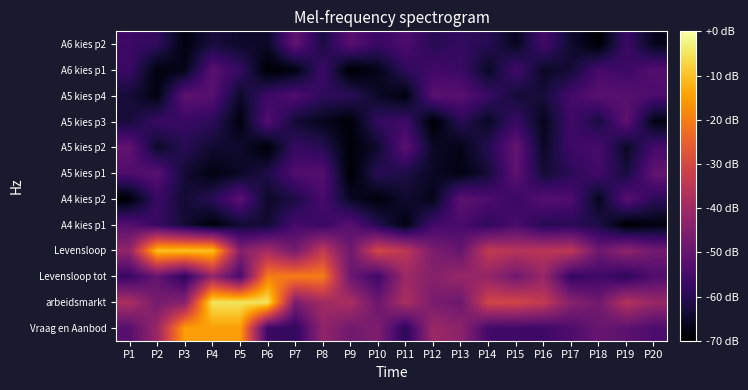

Reading left to right, list all the values displayed in this chart.

Vraag en Aanbod: P1=-52.5	P2=-41.0	P3=-15.0	P4=-15.0	P5=-15.0	P6=-56.9	P7=-58.8	P8=-42.7	P9=-48.0	P10=-45.8	P11=-59.6	P12=-40.6	P13=-43.4	P14=-55.8	P15=-56.4	P16=-56.3	P17=-53.9	P18=-49.5	P19=-51.4	P20=-54.2
arbeidsmarkt: P1=-37.8	P2=-47.2	P3=-44.2	P4=-5.0	P5=-5.0	P6=-5.0	P7=-46.0	P8=-39.7	P9=-38.2	P10=-49.1	P11=-37.8	P12=-46.6	P13=-48.7	P14=-31.0	P15=-30.7	P16=-33.8	P17=-43.9	P18=-48.0	P19=-36.3	P20=-41.2
Levensloop tot: P1=-57.6	P2=-50.1	P3=-59.3	P4=-41.8	P5=-54.8	P6=-20.0	P7=-20.0	P8=-20.0	P9=-49.1	P10=-56.3	P11=-40.6	P12=-44.5	P13=-41.2	P14=-42.1	P15=-48.0	P16=-41.6	P17=-58.2	P18=-56.1	P19=-59.1	P20=-53.5
Levensloop: P1=-42.2	P2=-10.0	P3=-10.0	P4=-10.0	P5=-44.4	P6=-39.1	P7=-47.2	P8=-34.0	P9=-48.5	P10=-30.3	P11=-34.6	P12=-46.0	P13=-49.9	P14=-33.7	P15=-35.9	P16=-35.4	P17=-34.6	P18=-48.5	P19=-42.8	P20=-47.7
A4 kies p1: P1=-52.7	P2=-57.5	P3=-63.4	P4=-68.7	P5=-63.8	P6=-63.5	P7=-55.4	P8=-57.2	P9=-52.3	P10=-60.6	P11=-67.6	P12=-55.7	P13=-54.8	P14=-58.8	P15=-54.6	P16=-60.1	P17=-59.5	P18=-61.4	P19=-69.5	P20=-67.8
A4 kies p2: P1=-69.4	P2=-57.3	P3=-63.7	P4=-59.8	P5=-51.8	P6=-65.0	P7=-61.8	P8=-54.9	P9=-65.4	P10=-68.5	P11=-64.2	P12=-66.8	P13=-51.4	P14=-53.8	P15=-57.3	P16=-52.6	P17=-53.9	P18=-66.3	P19=-52.1	P20=-59.2
A5 kies p1: P1=-53.9	P2=-52.1	P3=-63.6	P4=-67.8	P5=-65.4	P6=-61.5	P7=-53.6	P8=-52.8	P9=-69.9	P10=-59.8	P11=-61.7	P12=-65.6	P13=-67.6	P14=-63.2	P15=-51.1	P16=-63.5	P17=-59.6	P18=-55.9	P19=-62.7	P20=-50.6
A5 kies p2: P1=-50.8	P2=-65.0	P3=-60.1	P4=-64.0	P5=-64.3	P6=-69.3	P7=-57.8	P8=-59.9	P9=-69.0	P10=-64.4	P11=-51.8	P12=-65.2	P13=-67.1	P14=-60.2	P15=-50.3	P16=-65.2	P17=-56.6	P18=-54.8	P19=-65.2	P20=-55.4
A5 kies p3: P1=-62.6	P2=-57.4	P3=-57.3	P4=-59.3	P5=-68.2	P6=-53.3	P7=-63.6	P8=-66.3	P9=-69.2	P10=-58.2	P11=-56.4	P12=-69.7	P13=-59.8	P14=-65.5	P15=-57.1	P16=-66.5	P17=-56.2	P18=-62.3	P19=-51.3	P20=-67.2
A5 kies p4: P1=-63.2	P2=-67.7	P3=-51.5	P4=-52.5	P5=-64.8	P6=-56.8	P7=-53.7	P8=-58.9	P9=-59.4	P10=-65.2	P11=-68.1	P12=-52.1	P13=-52.0	P14=-57.3	P15=-63.2	P16=-63.0	P17=-55.5	P18=-52.1	P19=-52.3	P20=-54.4
A6 kies p1: P1=-57.2	P2=-68.3	P3=-66.8	P4=-52.0	P5=-57.9	P6=-69.8	P7=-68.0	P8=-56.7	P9=-69.9	P10=-66.8	P11=-59.0	P12=-56.2	P13=-57.0	P14=-65.5	P15=-55.8	P16=-65.3	P17=-63.5	P18=-55.1	P19=-57.0	P20=-53.0
A6 kies p2: P1=-56.8	P2=-58.6	P3=-68.1	P4=-62.6	P5=-64.7	P6=-65.1	P7=-50.5	P8=-62.1	P9=-52.2	P10=-57.4	P11=-54.1	P12=-59.9	P13=-58.5	P14=-60.1	P15=-66.1	P16=-55.6	P17=-64.4	P18=-69.5	P19=-57.1	P20=-66.5